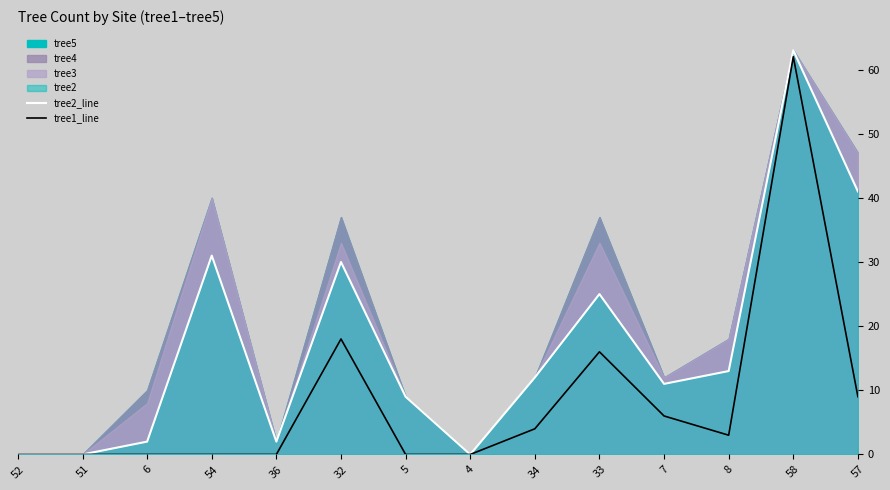

What is the value of the tree1_line point at the 11th from the left?

6